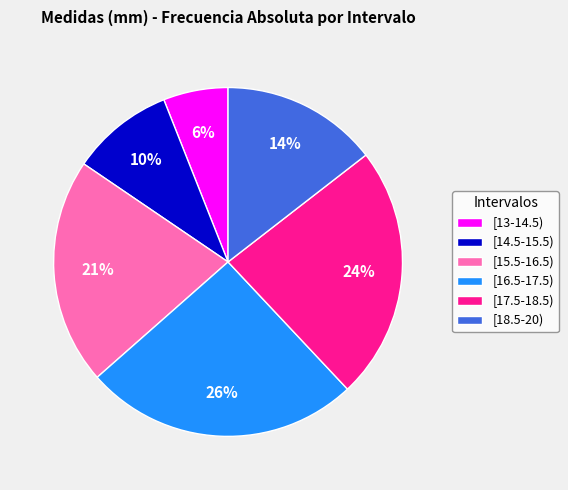

Is the sum of [13-14.5) and [16.5-17.5) greater than half?

No